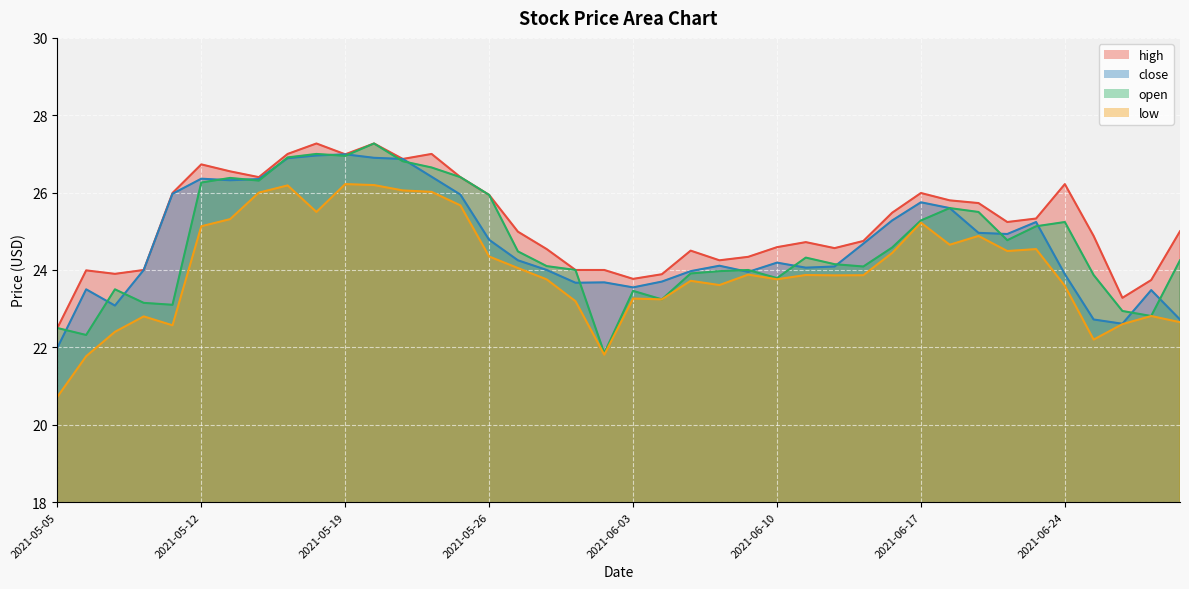

At how many categories does at least one series exceed 23?

39